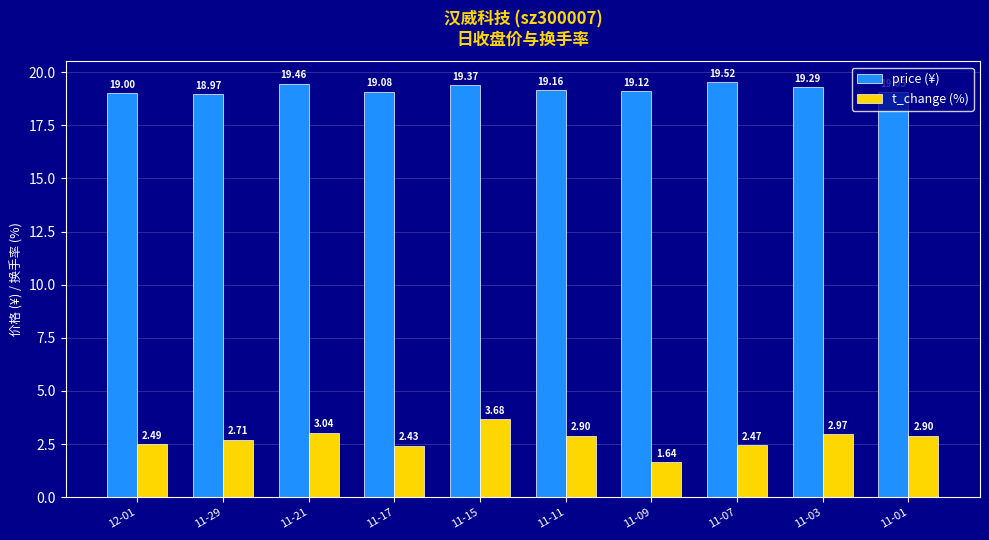

At which label does price (¥) reach its minimum?

11-29